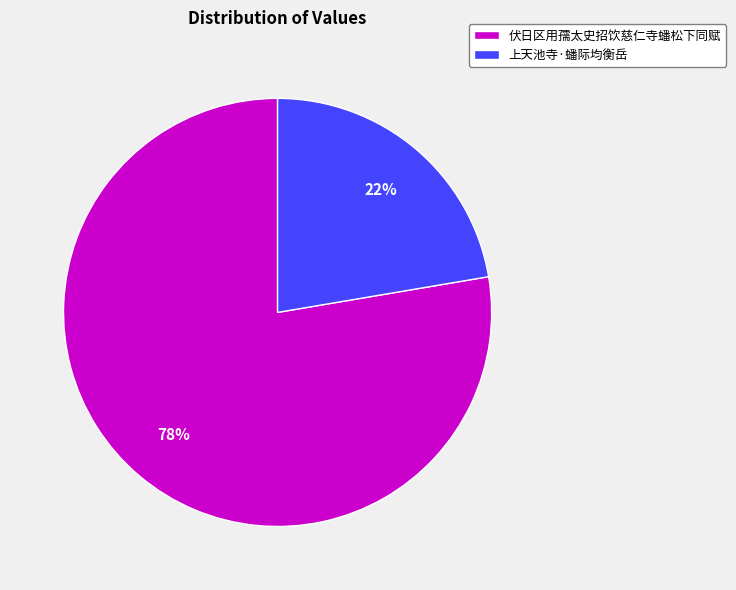

To the nearest percent, what is the combined percentage of 伏日区用孺太史招饮慈仁寺蟠松下同赋 and 上天池寺·蟠际均衡岳?

100%